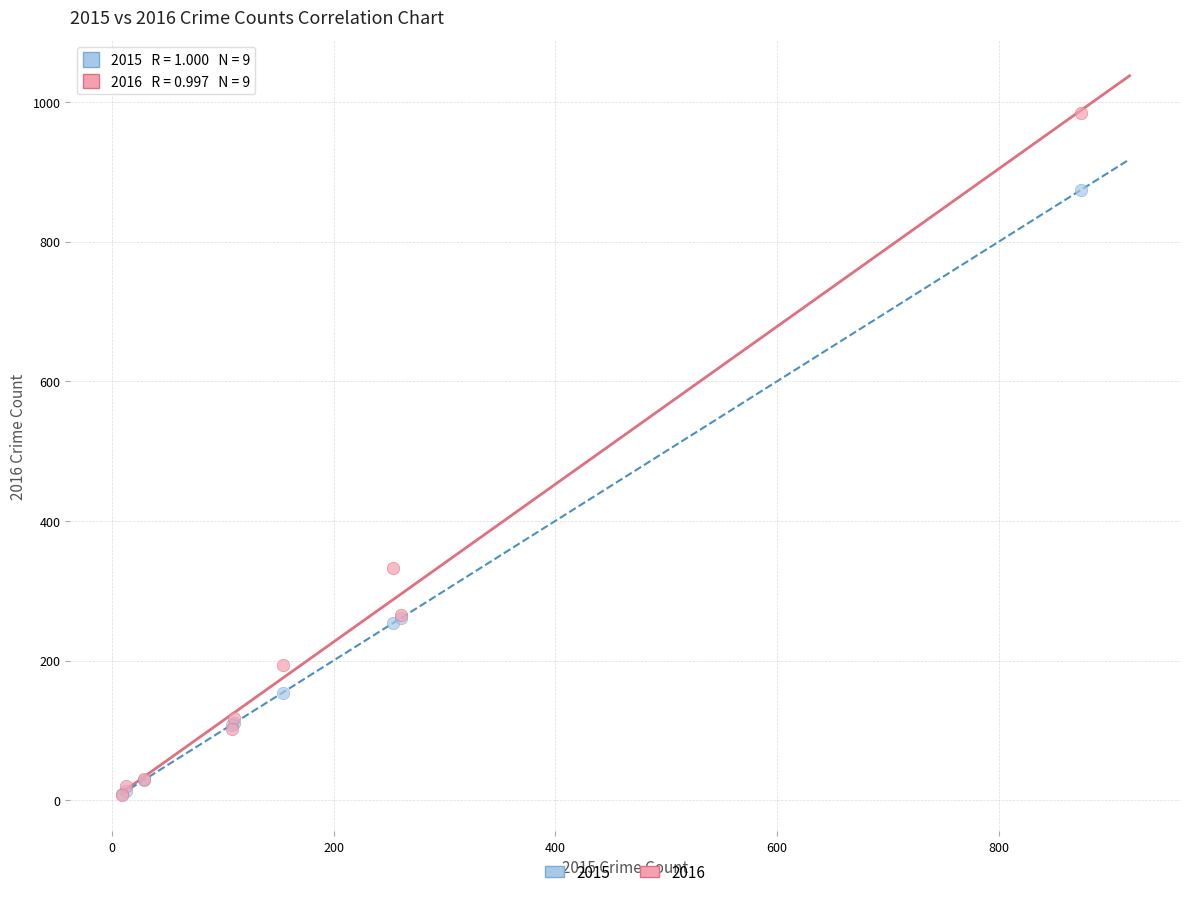

Which series contains the highest Y value?

2016